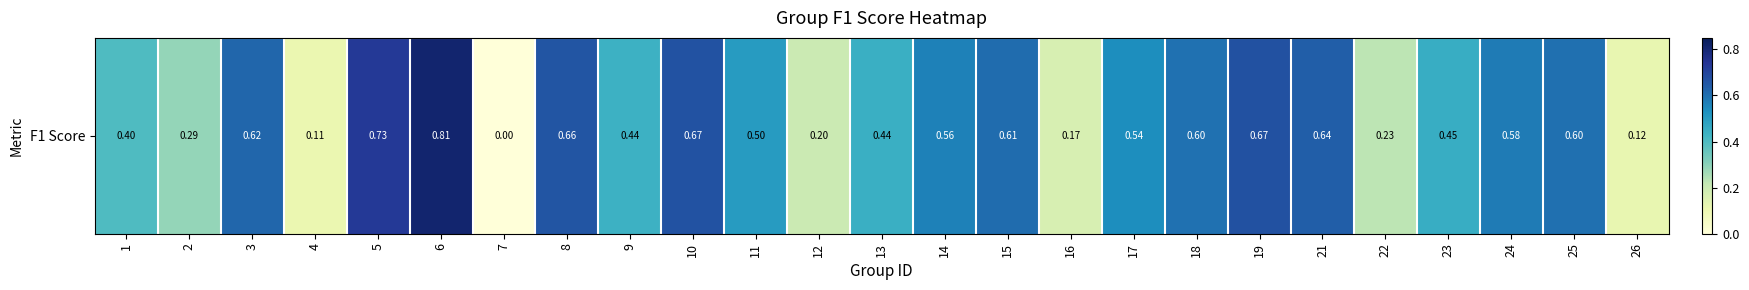

At which category does the chart reach its peak across all series?

6